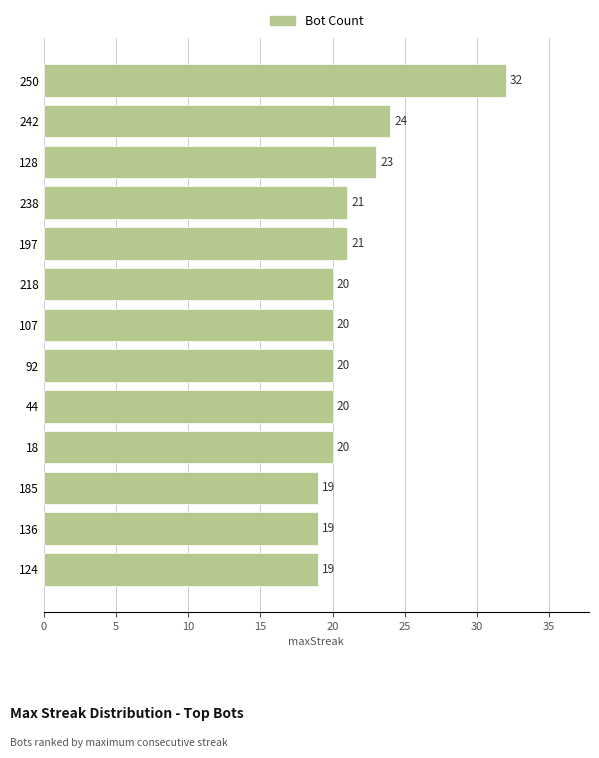

Is it true that the value at 197 is 21?

True